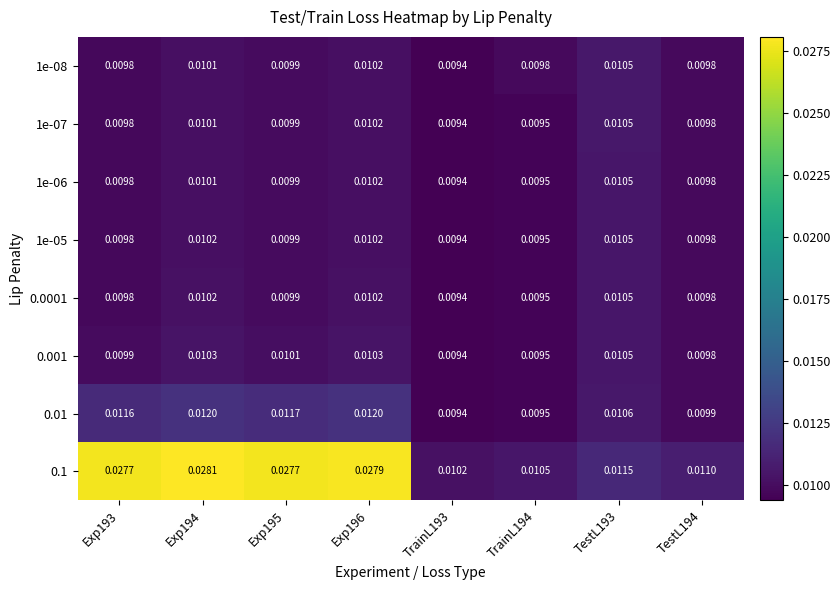

Is the value of 1e-08 at Exp195 greater than the value of 0.1 at Exp193?

No